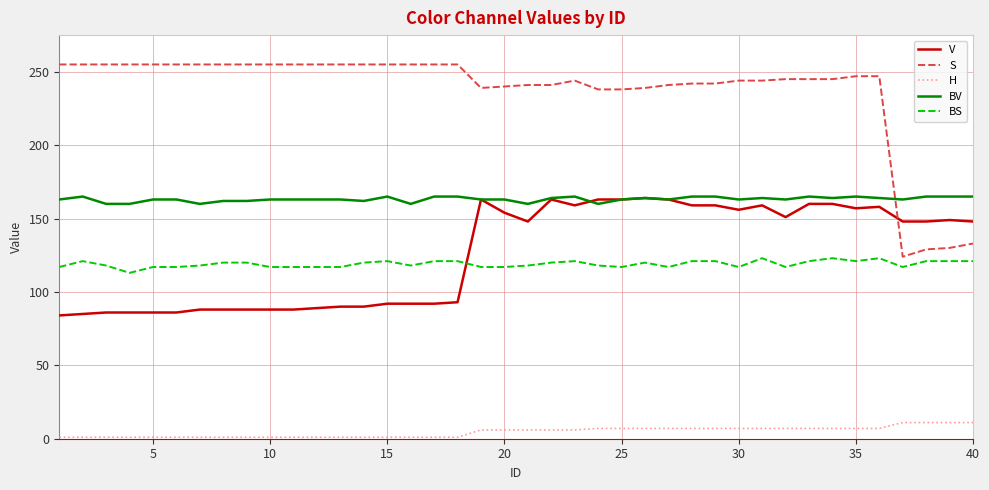

What is the highest value of the BV series?

165